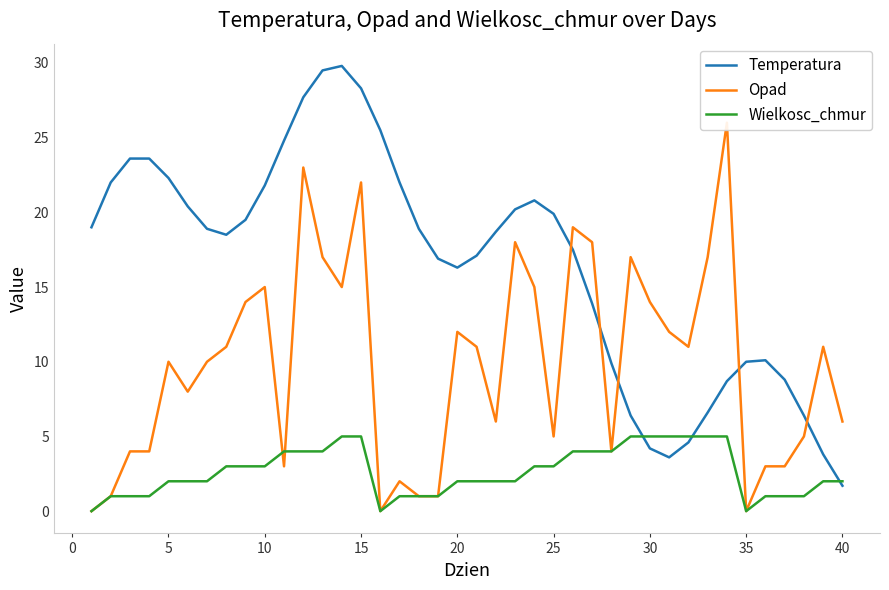

How many values in Opad are above zero?

37